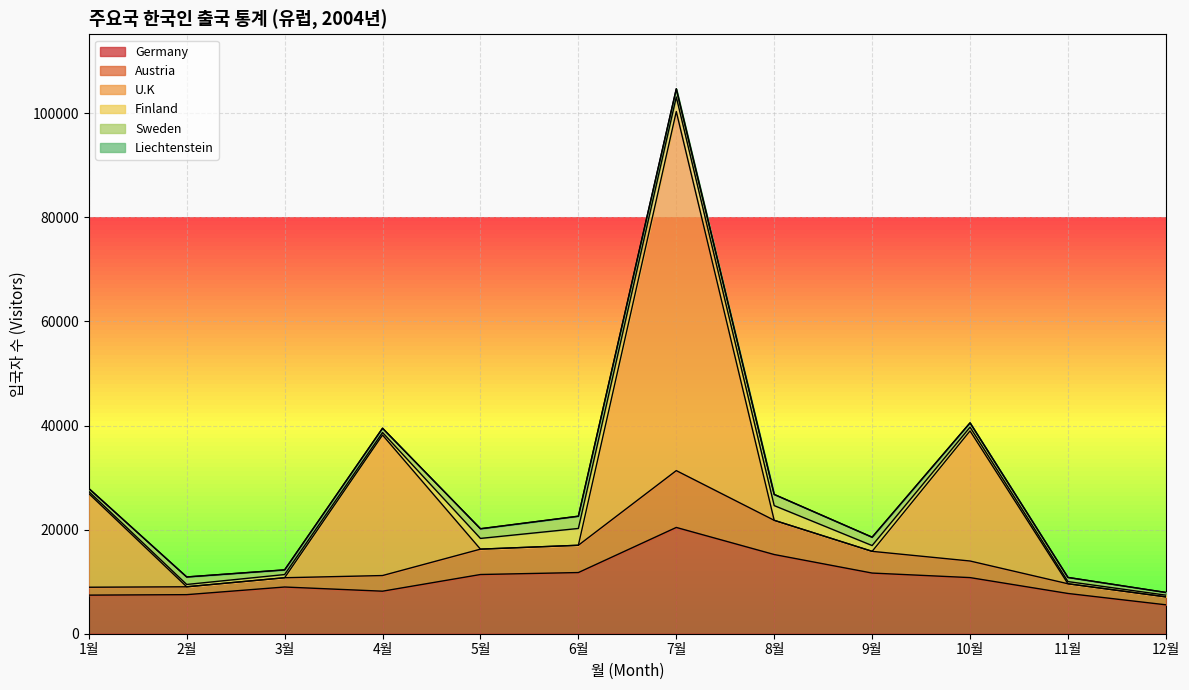

How many distinct data groups are displayed?

6